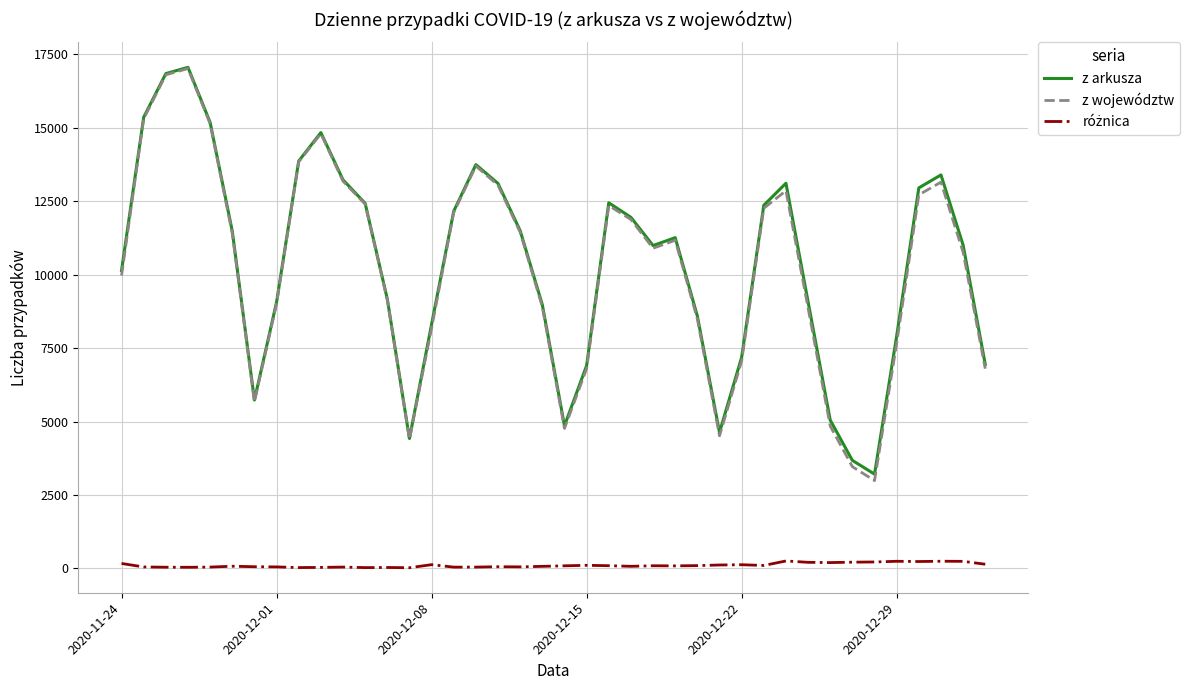

What is the minimum value for z województw?

2990